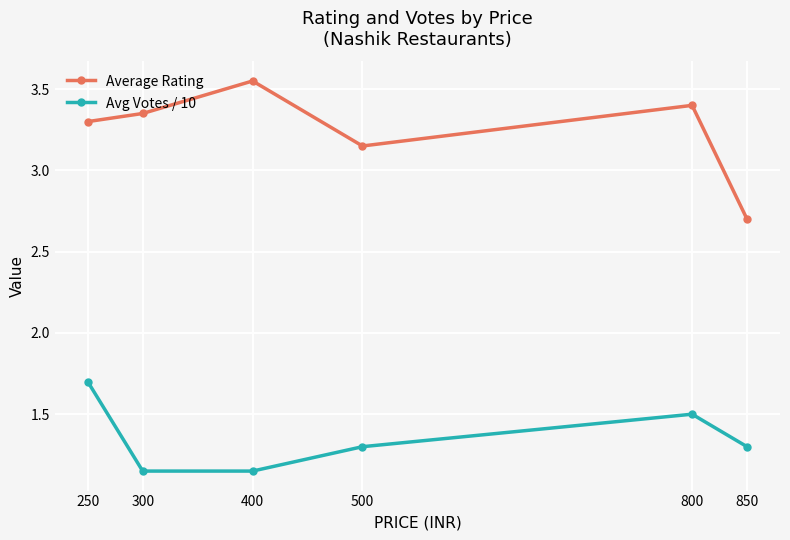

What are all the series names shown in the legend?

Average Rating, Avg Votes / 10